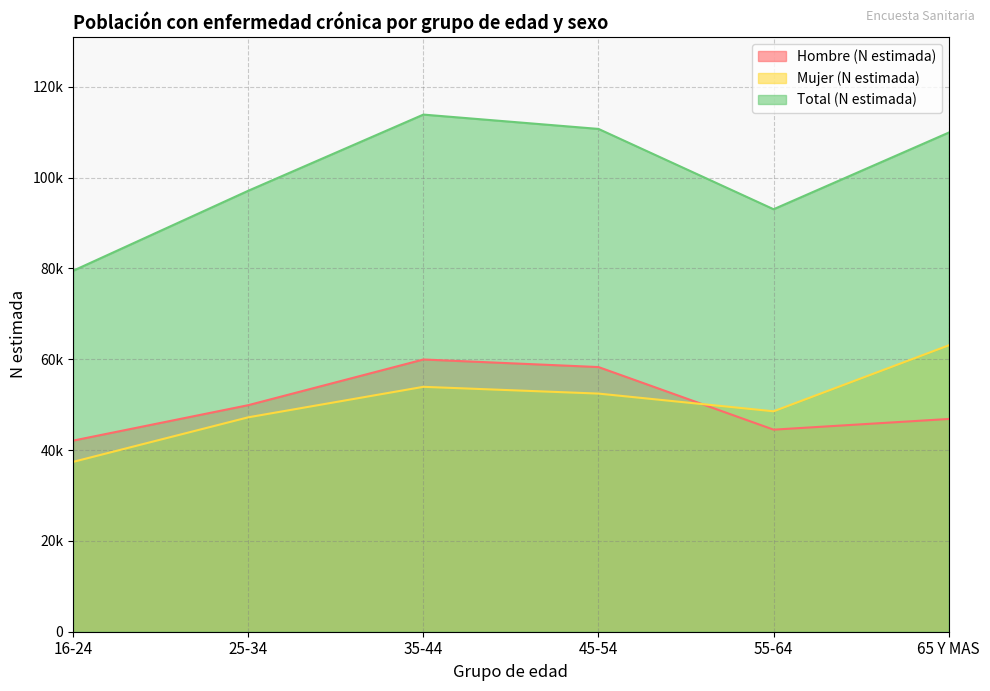

Which series changed the most between 35-44 and 65 Y MAS?

Hombre (N estimada)